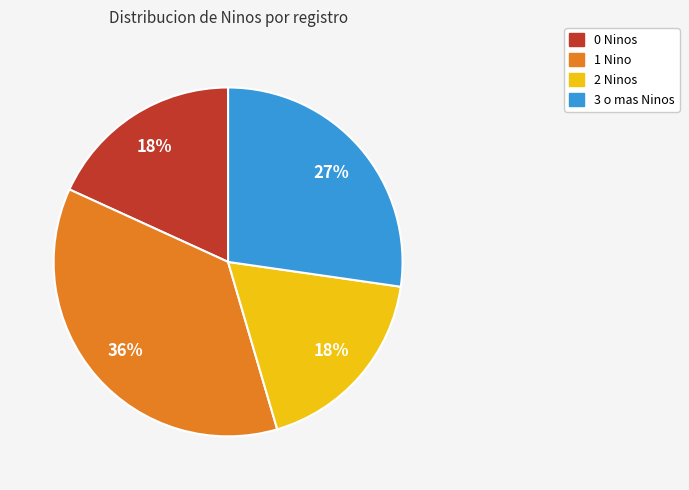

Which category has the biggest portion of the pie?

1 Nino